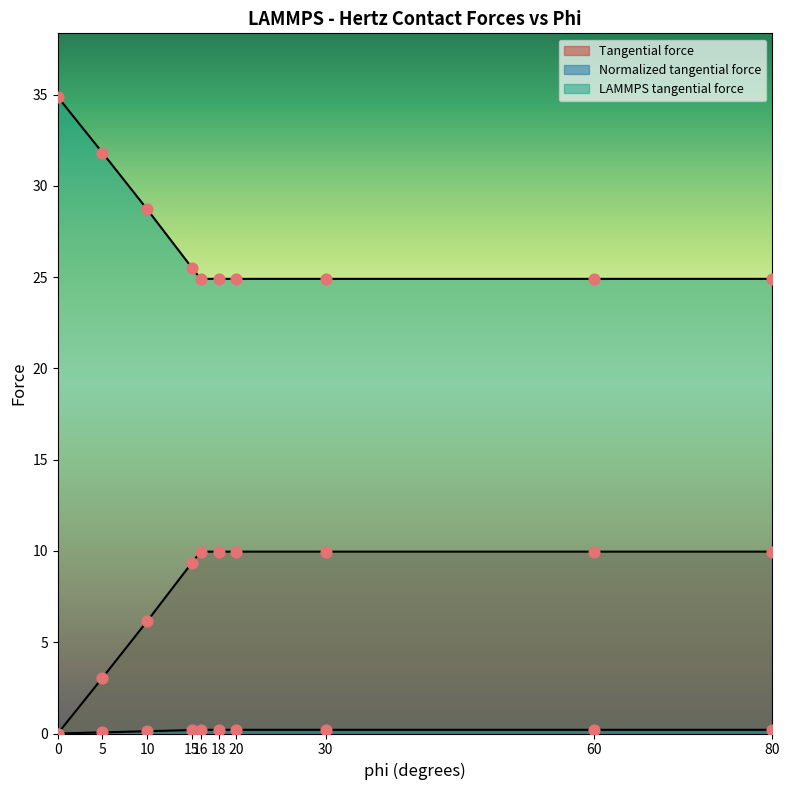

Which series has the largest Y range (max minus min)?

LAMMPS tangential force